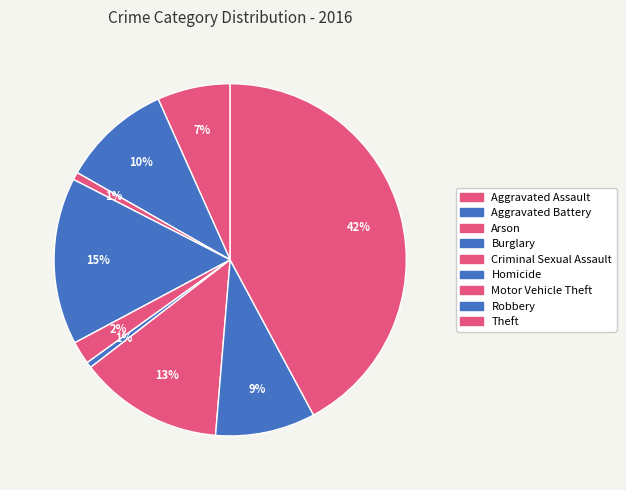

Count the number of slices in the pie.

9